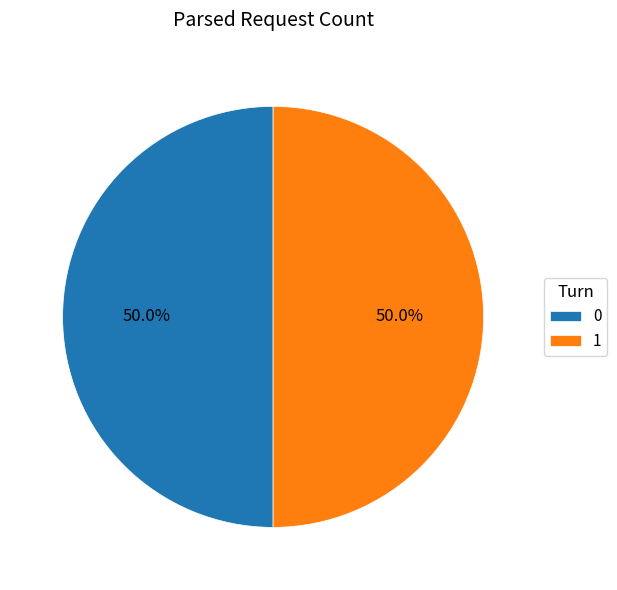

Is the sum of 1 and 0 greater than half?

Yes